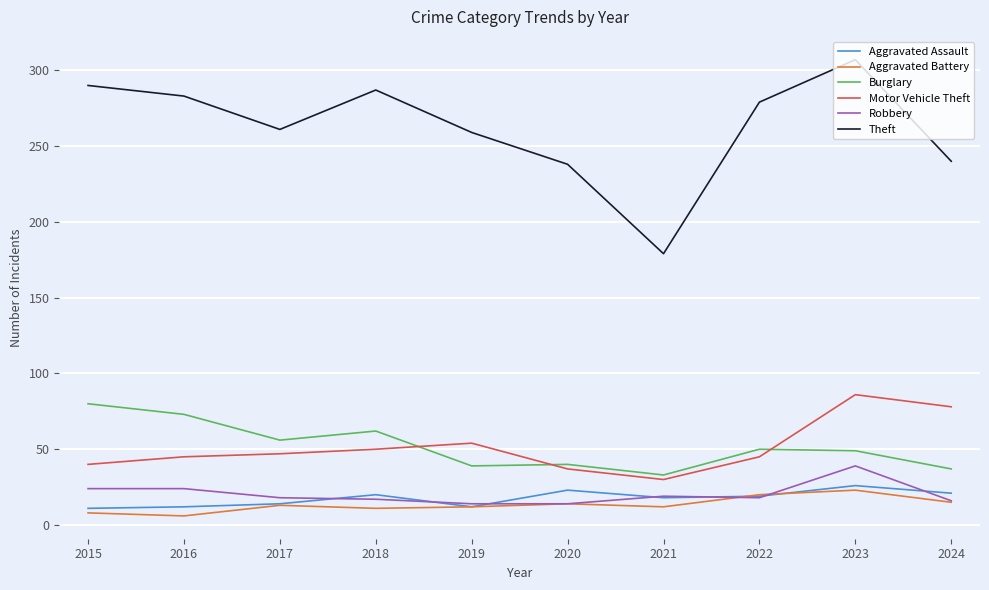

Rank the series by their maximum value, from lowest to highest.

Aggravated Battery, Aggravated Assault, Robbery, Burglary, Motor Vehicle Theft, Theft